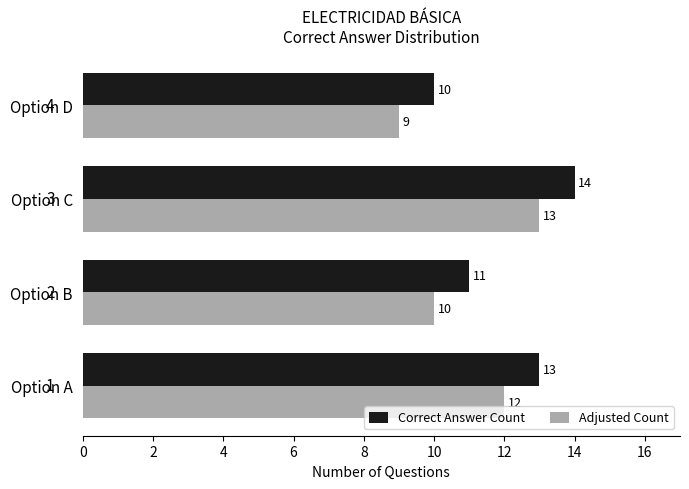

What value does the Adjusted Count series have at Option C?

13